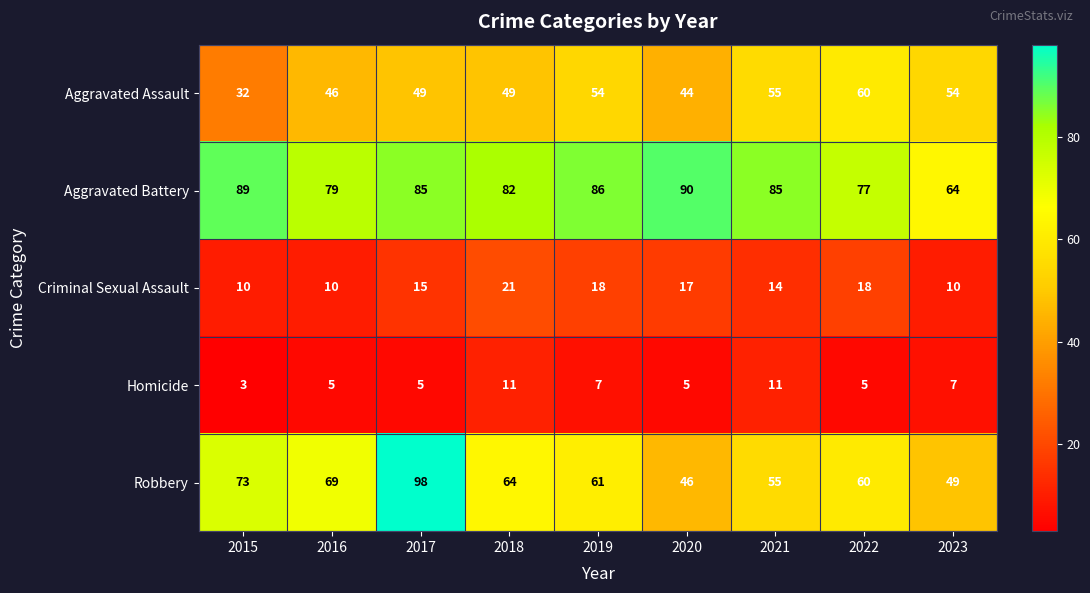

At which label is Robbery closest to 72?

2015